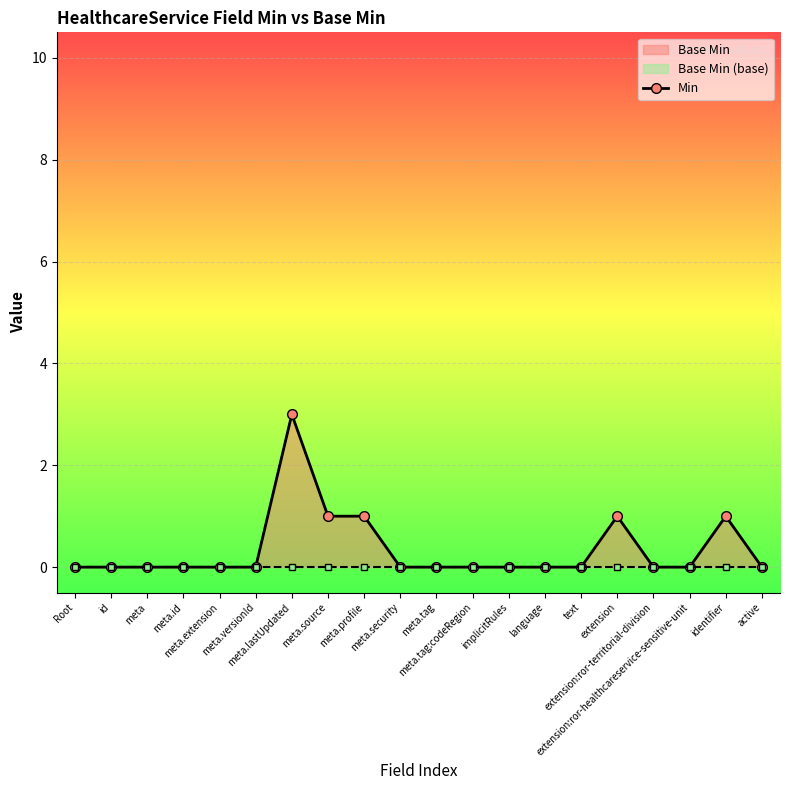

What is the label of the 13th point from the right?

meta.source